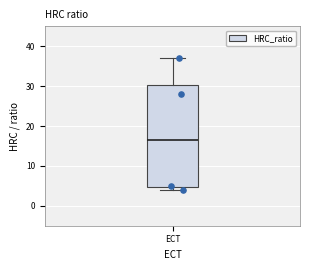

Transcribe this box plot: give where the median line is, the range the box spans, and where the two whiskers end, as read against the y-axis. The values are not printed on the chart, so give them approximately, as read against the axis.

median 17, box 5 to 30, whiskers 4 to 37